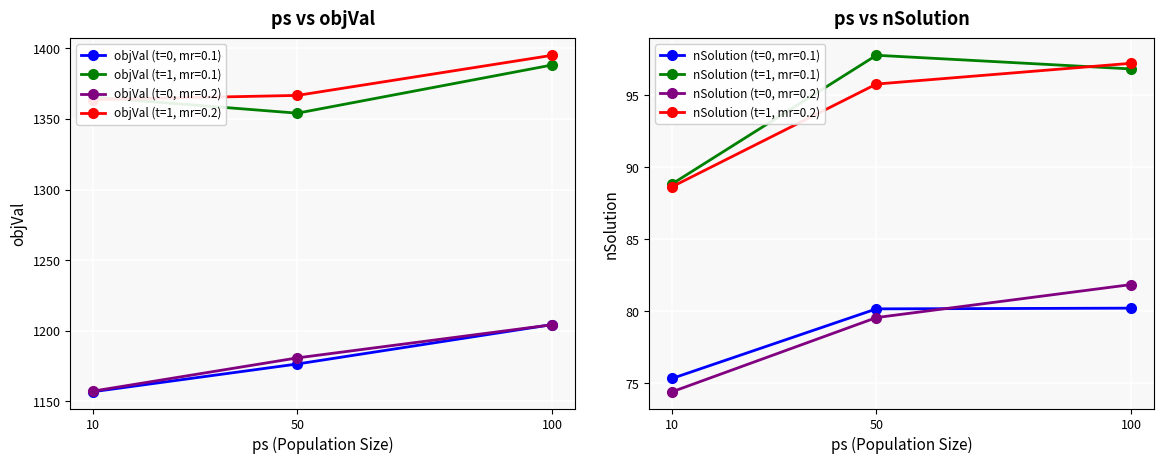

The objVal (t=1, mr=0.2) series shows 2242.3 at 100. True or false?

False